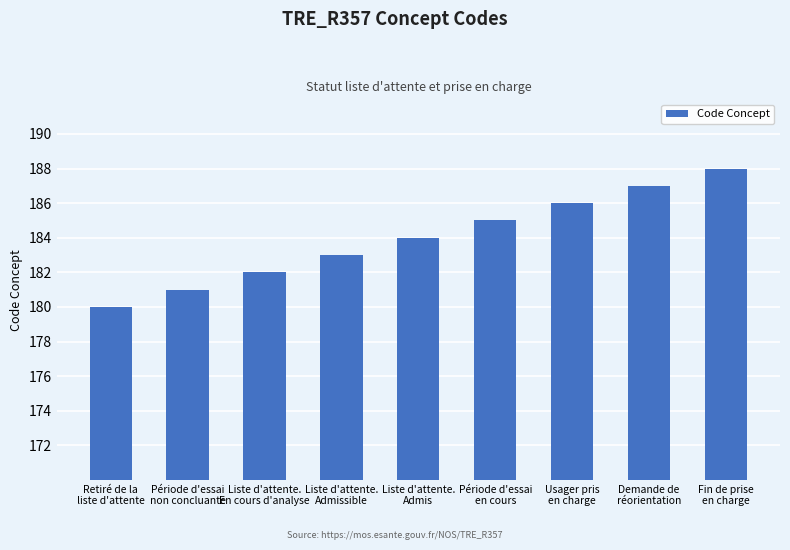

Is it true that the value at Retiré de la
liste d'attente is 180?

True